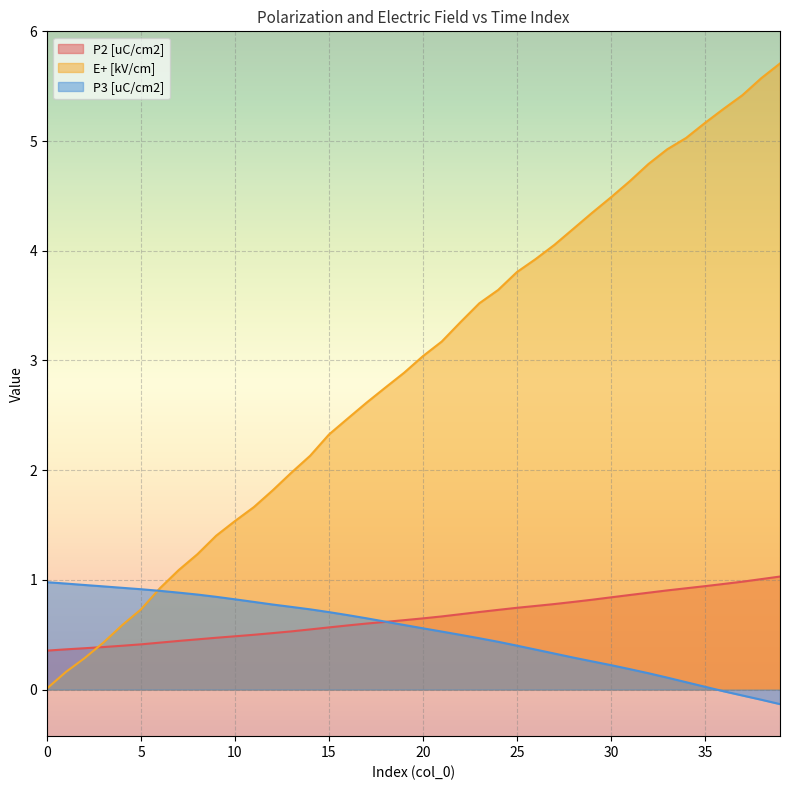

What value does the P3 [uC/cm2] series have at 4?

0.9